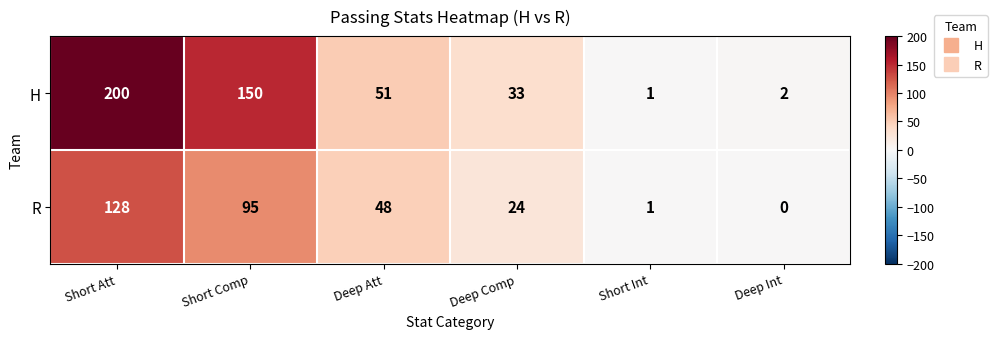

What is the difference between the second highest and second lowest values in the R series?

94